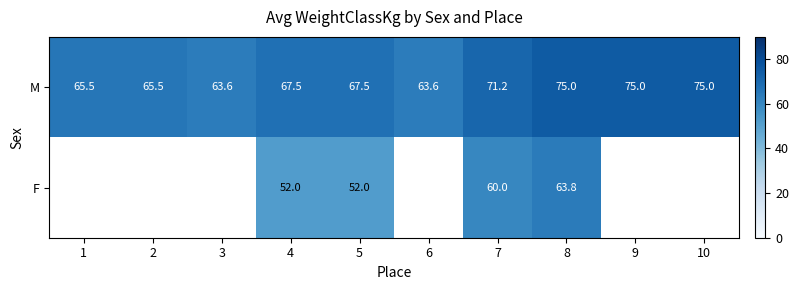

Which has a higher value, 8 or 4?

8